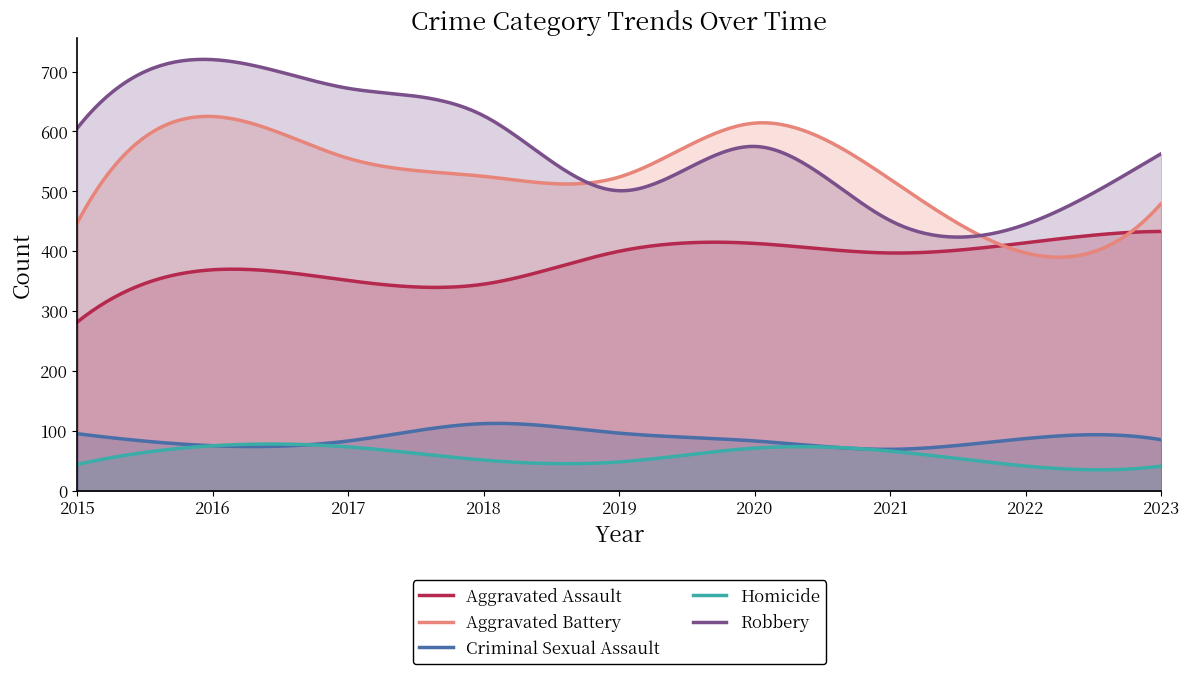

How many lines are shown in the chart?

5